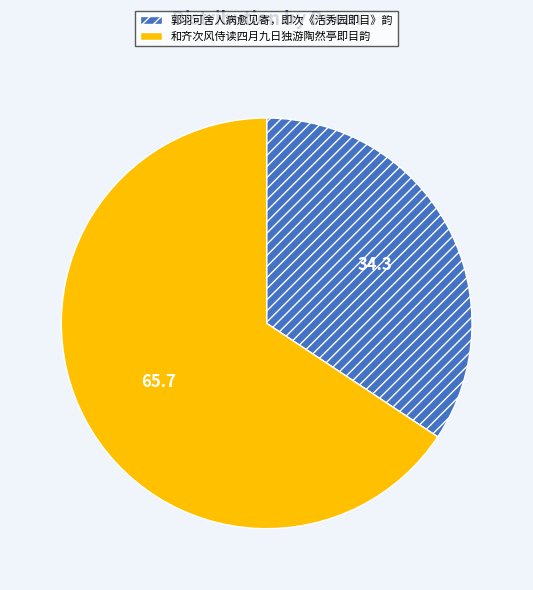

The 和齐次风侍读四月九日独游陶然亭即目韵 slice represents 71% of the pie. True or false?

False